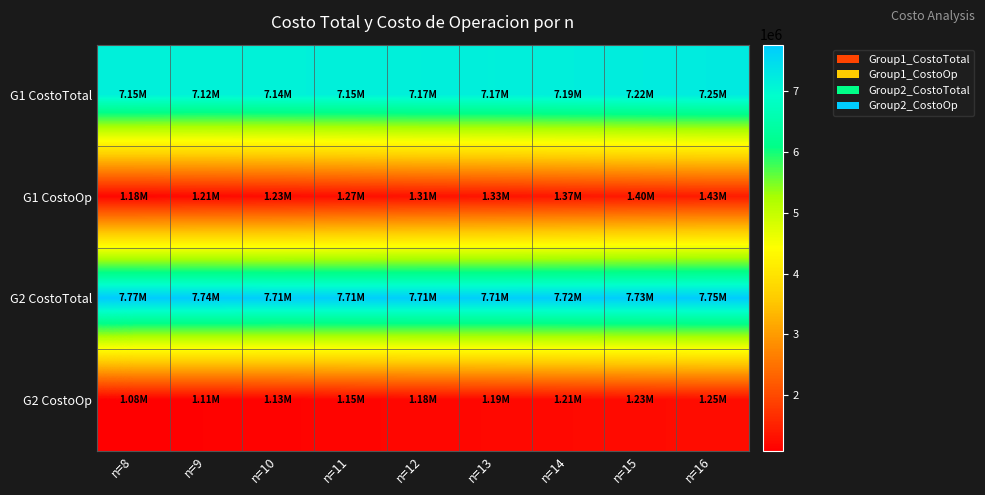

Which series changed the most between n=14 and n=15?

G1 CostoOp